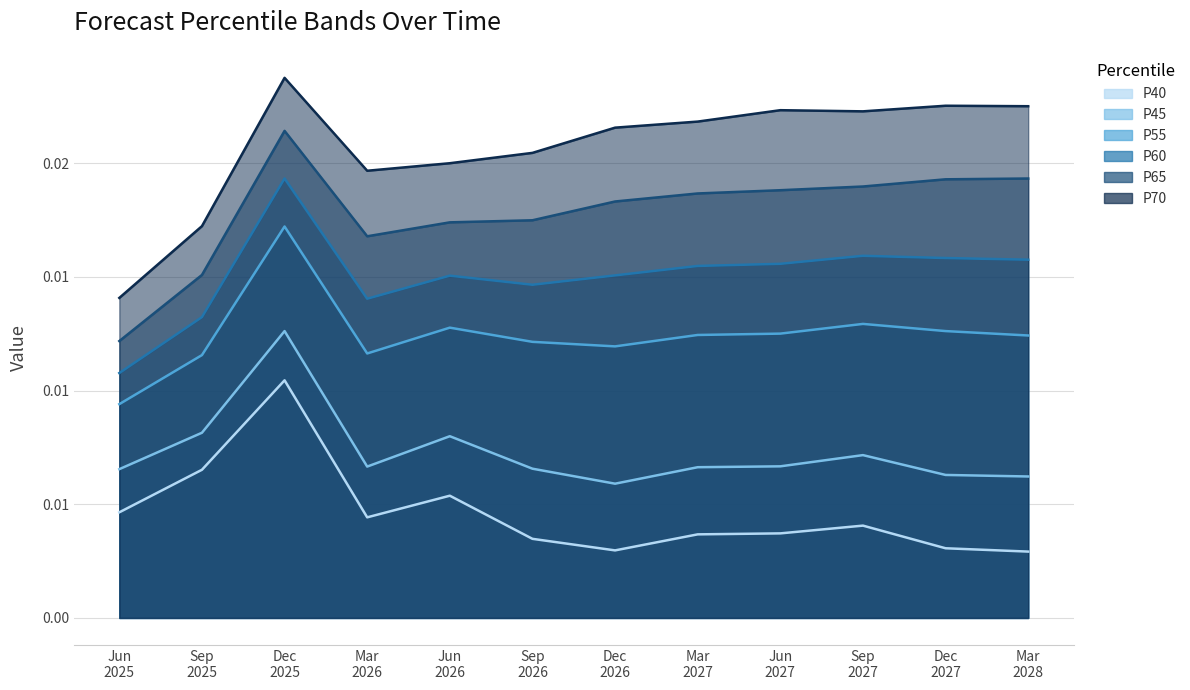

Is the value of P45 at Sep 2027 greater than the value of P55 at Sep 2025?

No